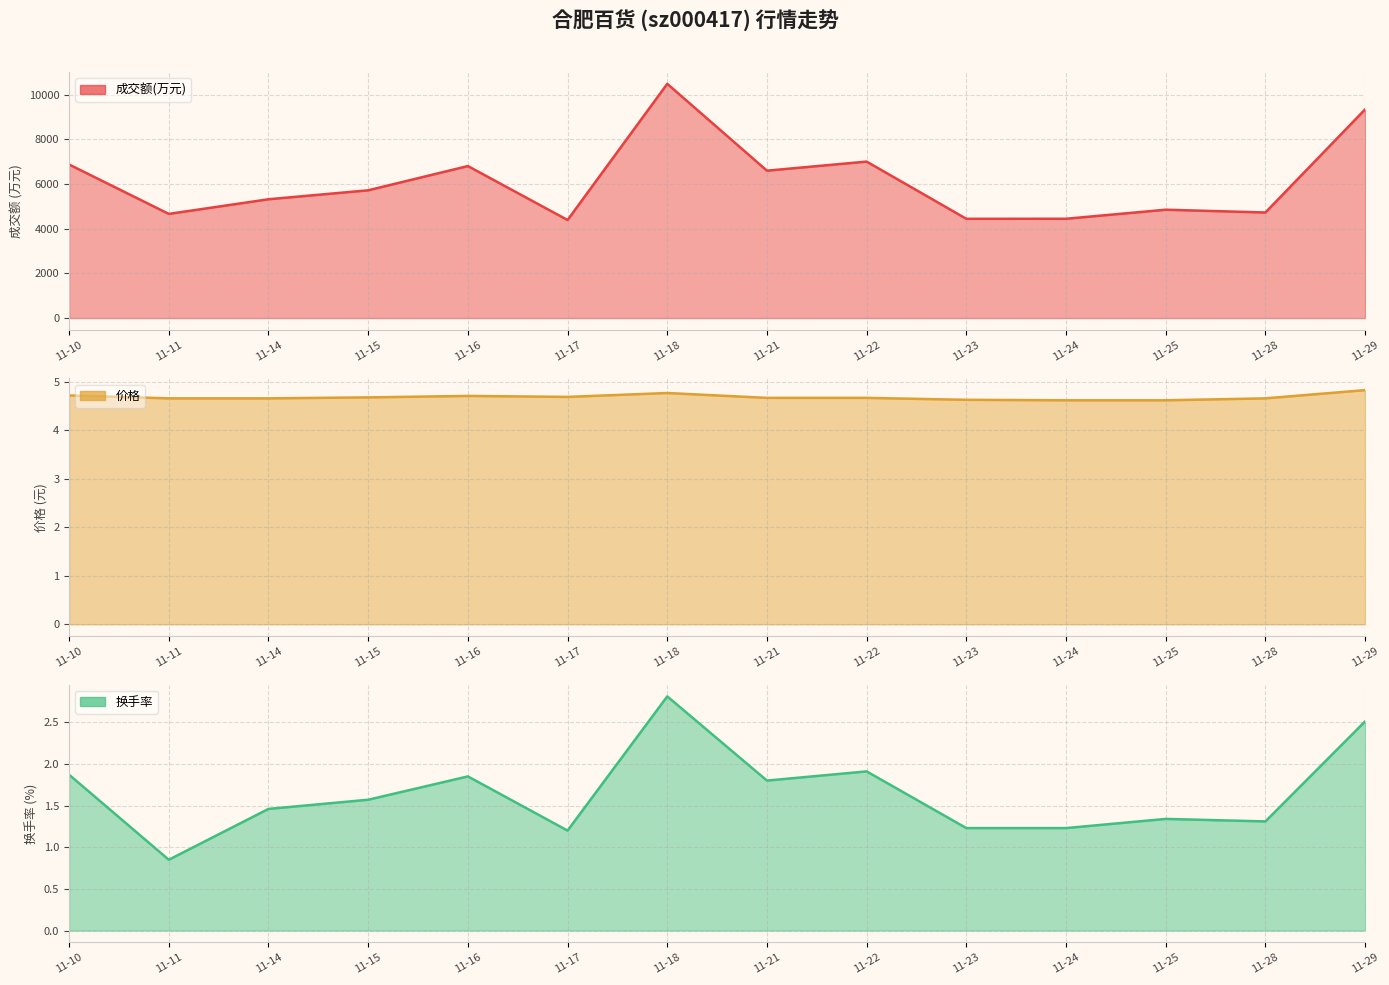

What is the approximate value at 11-10, to the nearest 50?

6900